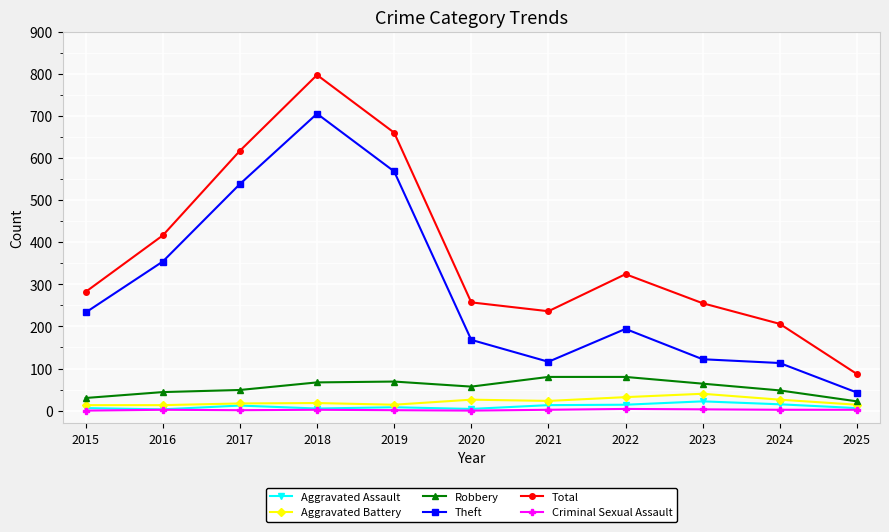

What is the sum of all Aggravated Assault values?

108